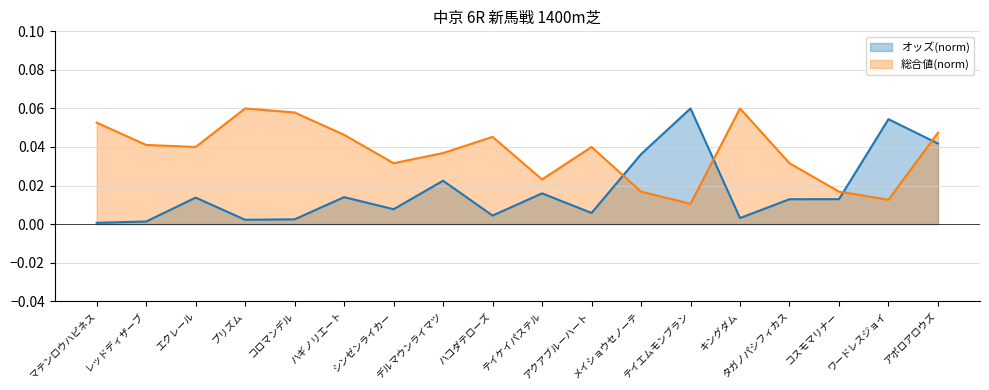

How many intersections are there between 総合値 and オッズ?

4